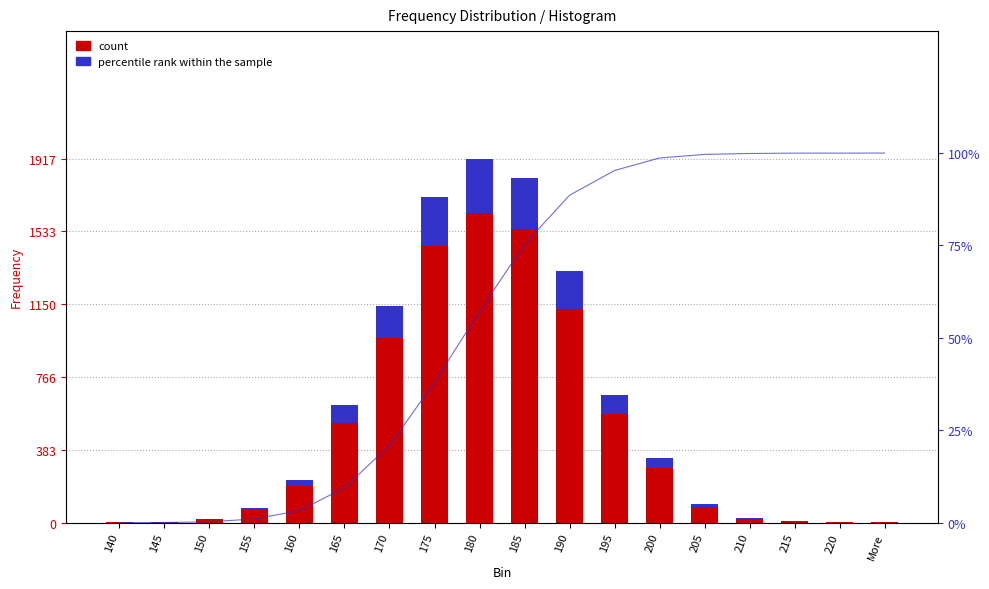

Rank the series by their maximum value, from highest to lowest.

count, percentile rank within the sample